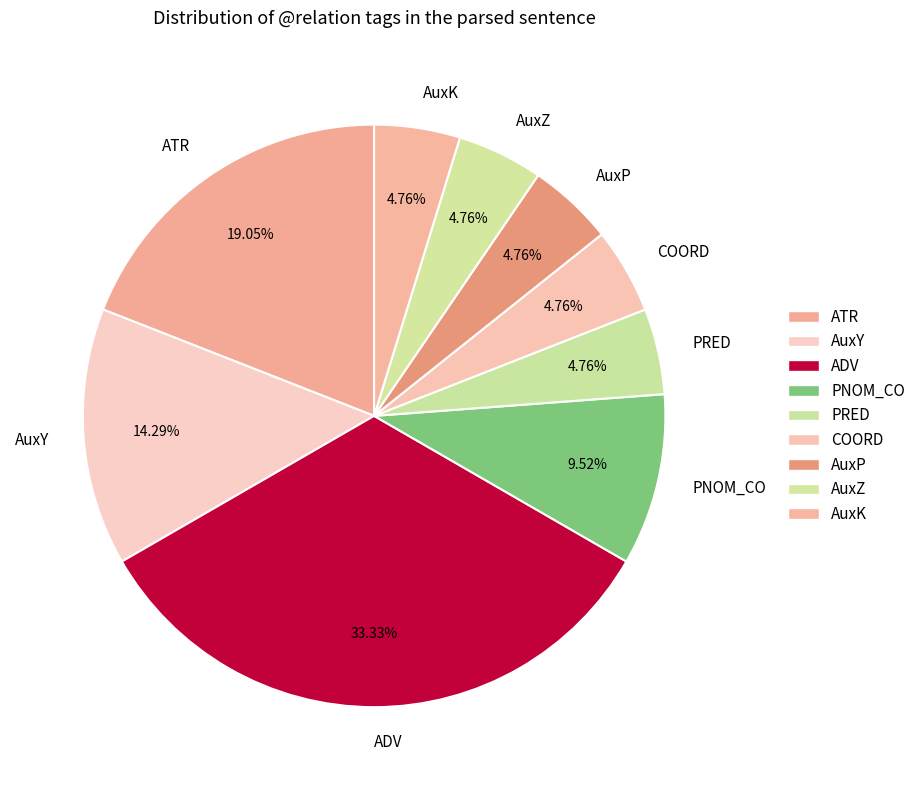

What is the largest slice in the pie chart?

ADV